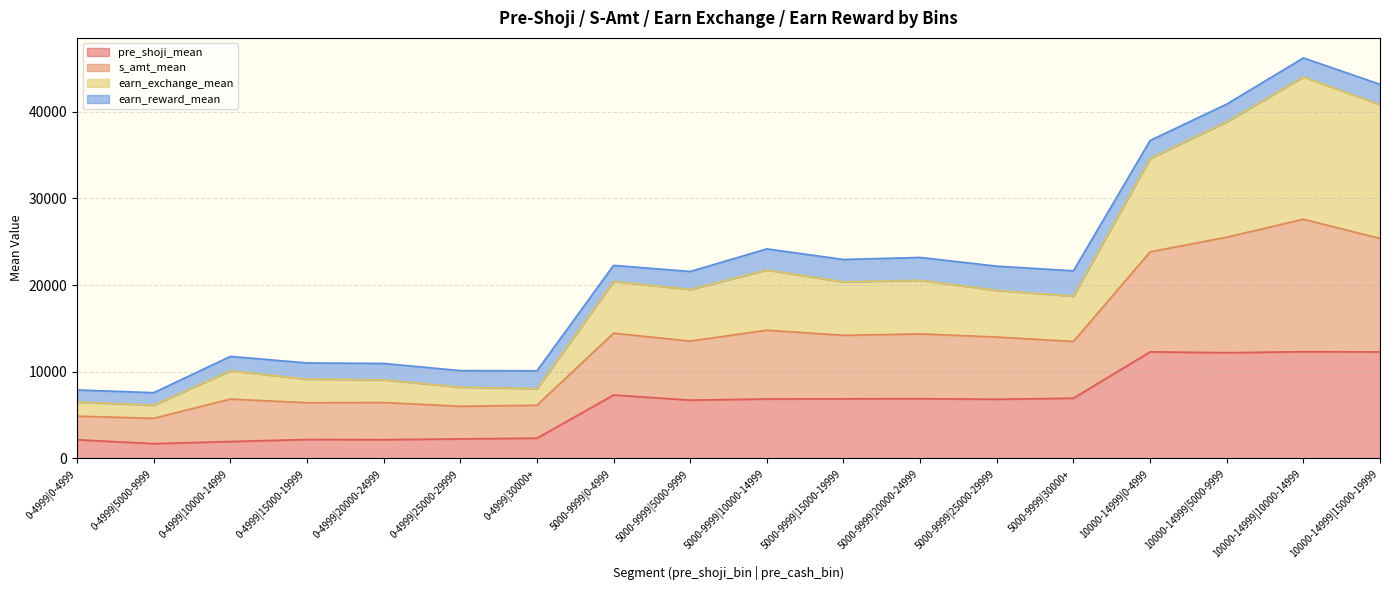

At which category is the sum across all series the highest?

10000-14999|10000-14999